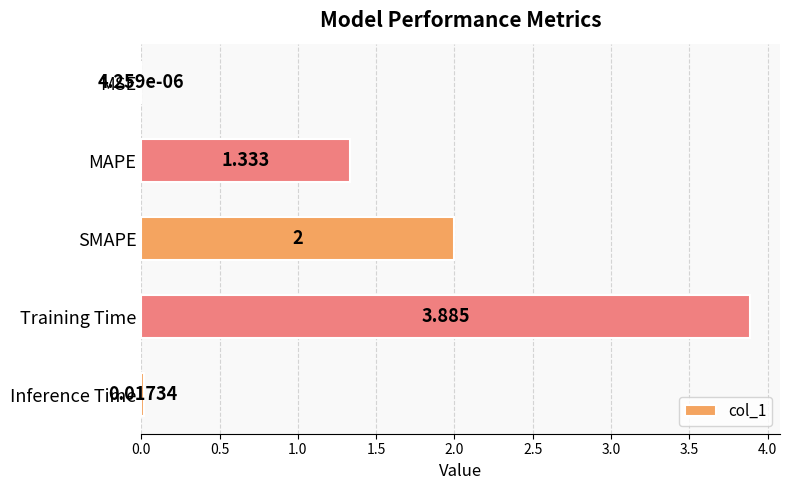

Where is the data nearest to the value 1?

MAPE